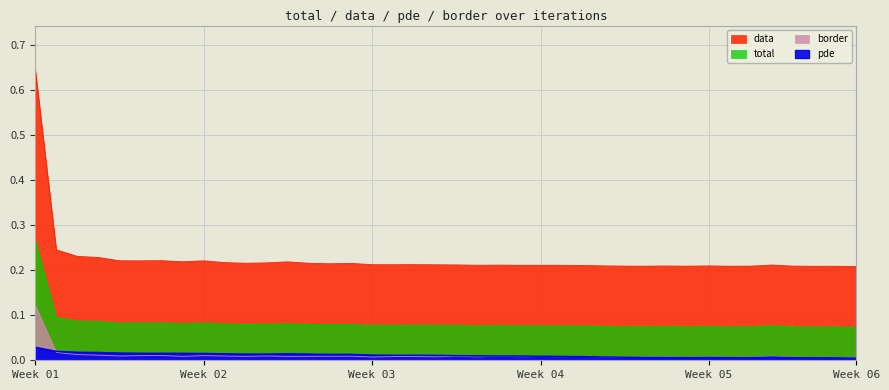

What are all the series names shown in the legend?

total, data, pde, border